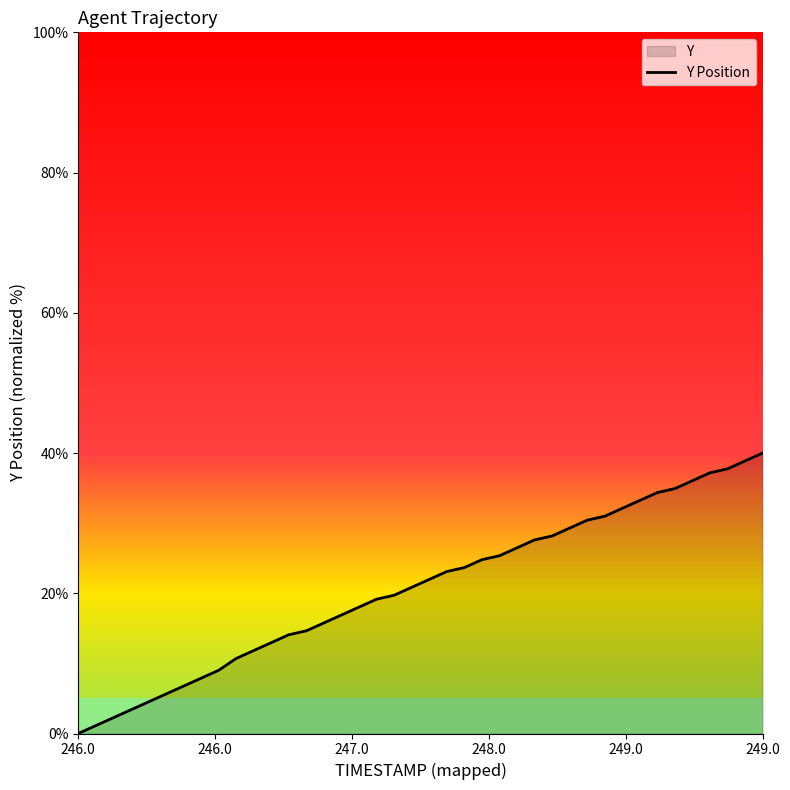

What is the greatest value displayed?

40.0